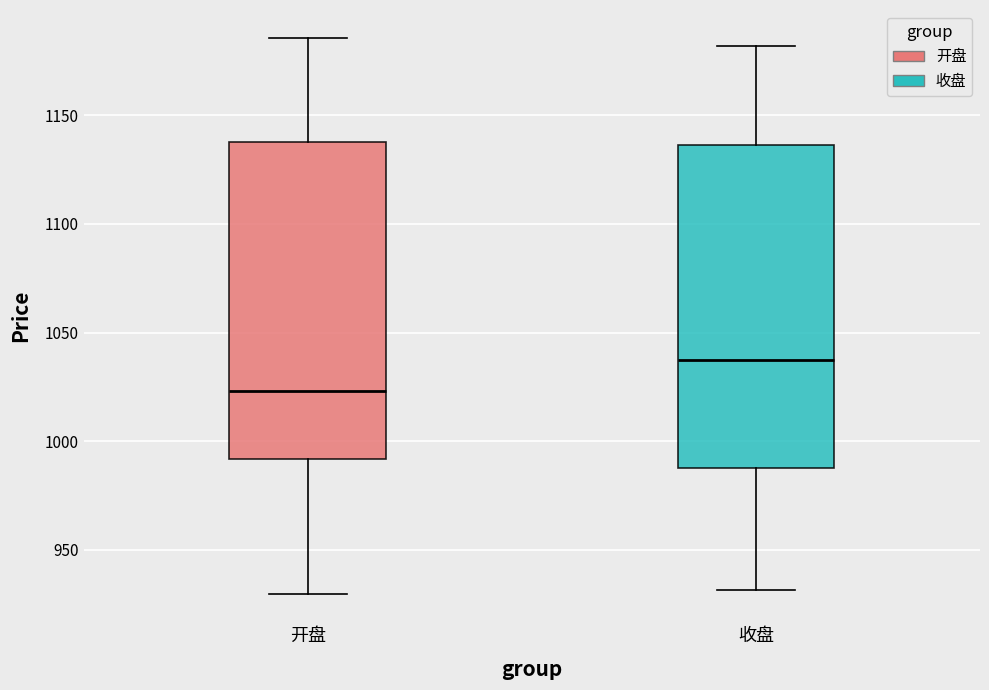

Reading left to right, read every box against the y-axis: the position of its median line, the range the box covers, and the ends of its whiskers. The values are not printed on the chart, so give them approximately, as read against the axis.

开盘: median 1025, box 990 to 1140, whiskers 930 to 1185
收盘: median 1035, box 990 to 1135, whiskers 930 to 1180